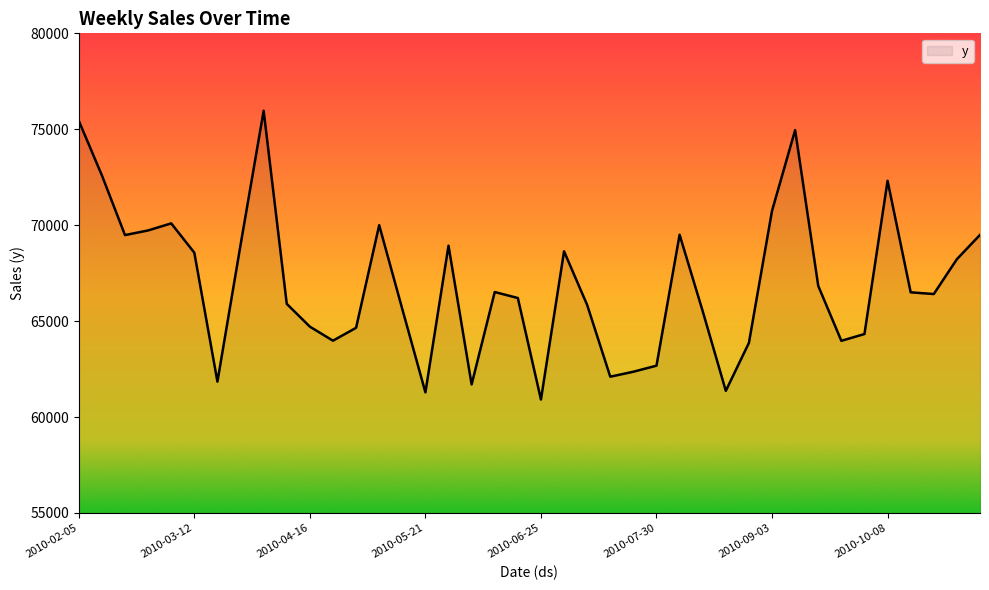

True or false: the data has more than 0 interior local peaks.

True